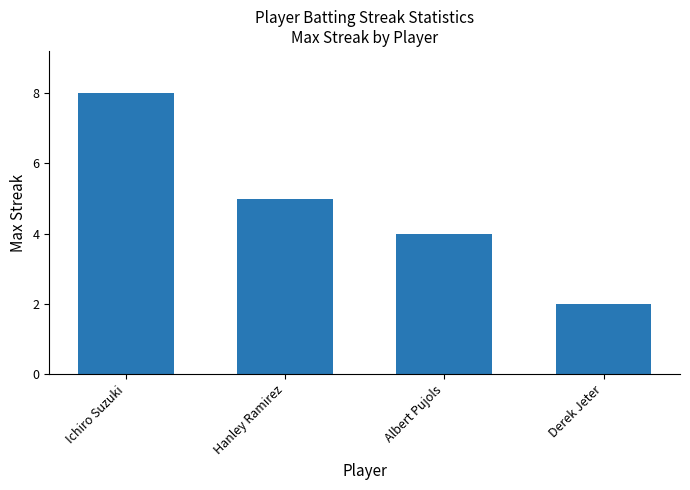

List the labels in order of value, largest first.

Ichiro Suzuki, Hanley Ramirez, Albert Pujols, Derek Jeter